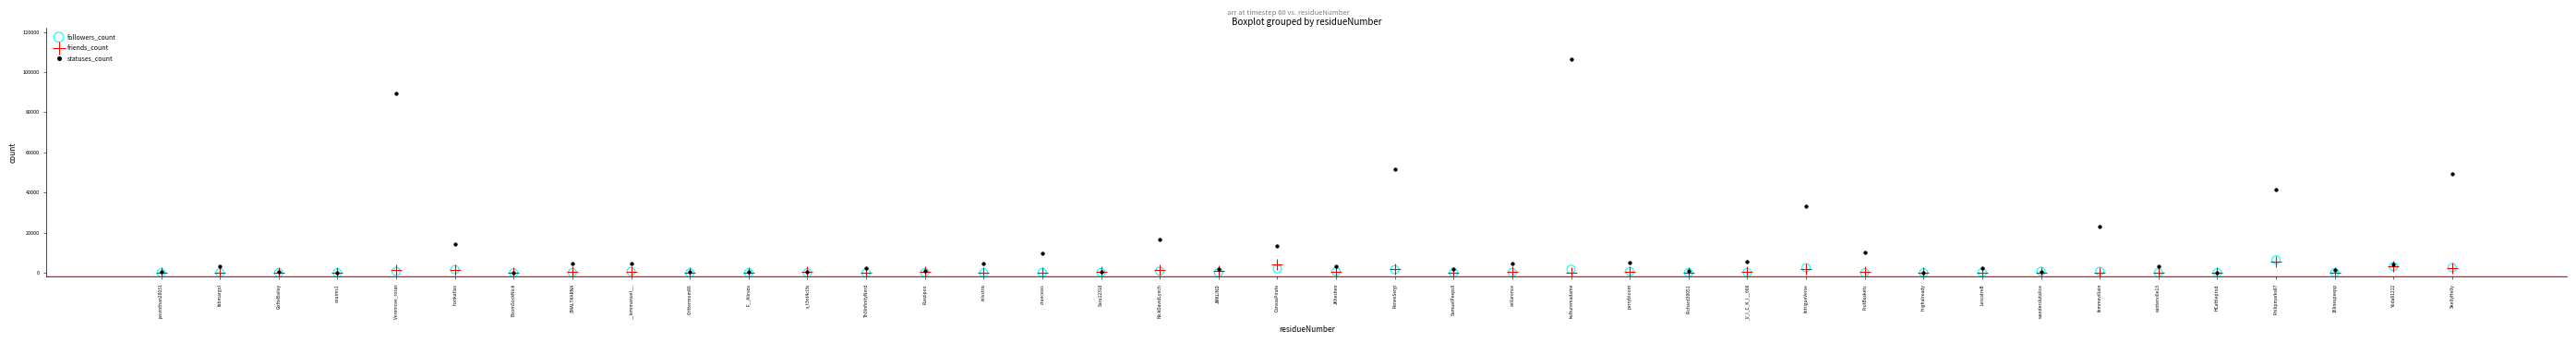

Across all series, what Y value is closest to 53140?

51770